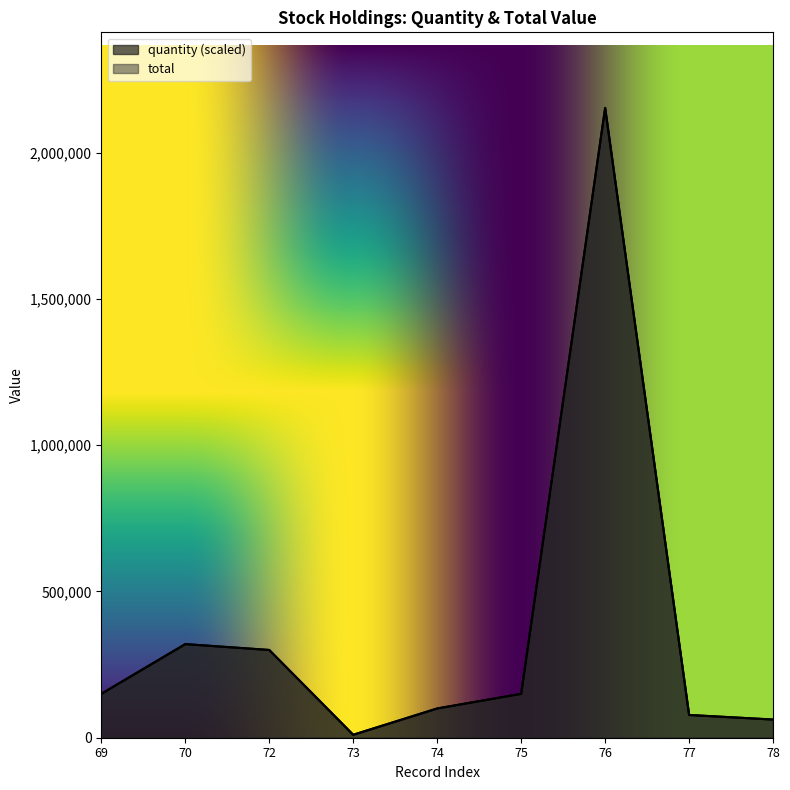

Which series has the largest total across all categories?

quantity